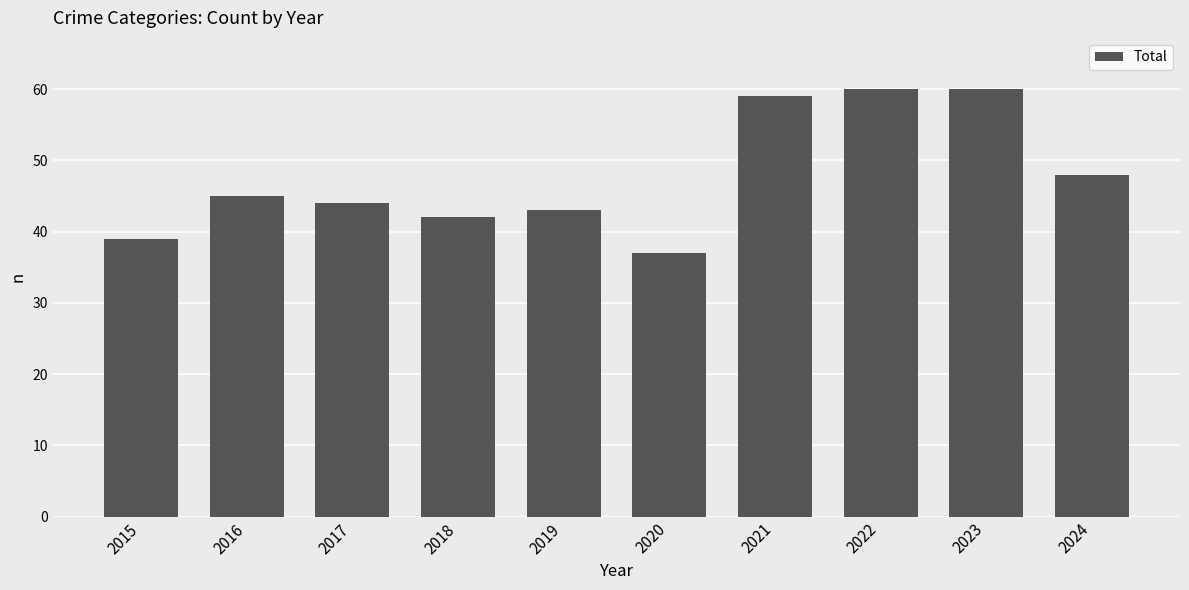

How many bars are there in total?

10